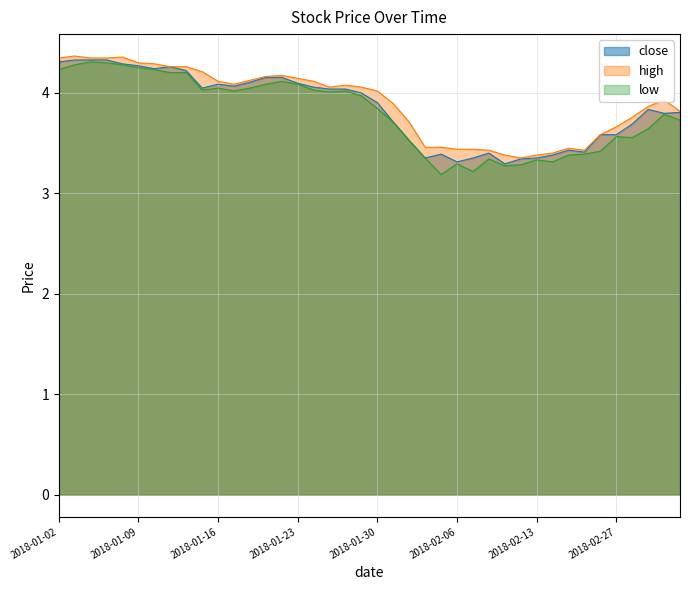

Reading left to right, transcribe all the data shown in this chart.

close: 2018-01-02=4.3	2018-01-03=4.3	2018-01-04=4.3	2018-01-05=4.3	2018-01-08=4.3	2018-01-09=4.3	2018-01-10=4.2	2018-01-11=4.3	2018-01-12=4.2	2018-01-15=4.0	2018-01-16=4.1	2018-01-17=4.1	2018-01-18=4.1	2018-01-19=4.2	2018-01-22=4.2	2018-01-23=4.1	2018-01-24=4.1	2018-01-25=4.0	2018-01-26=4.0	2018-01-29=4.0	2018-01-30=3.9	2018-01-31=3.7	2018-02-01=3.5	2018-02-02=3.4	2018-02-05=3.4	2018-02-06=3.3	2018-02-07=3.4	2018-02-08=3.4	2018-02-09=3.3	2018-02-12=3.3	2018-02-13=3.4	2018-02-14=3.4	2018-02-22=3.4	2018-02-23=3.4	2018-02-26=3.6	2018-02-27=3.6	2018-02-28=3.7	2018-03-01=3.8	2018-03-02=3.8	2018-03-05=3.8
high: 2018-01-02=4.3	2018-01-03=4.4	2018-01-04=4.3	2018-01-05=4.3	2018-01-08=4.4	2018-01-09=4.3	2018-01-10=4.3	2018-01-11=4.3	2018-01-12=4.3	2018-01-15=4.2	2018-01-16=4.1	2018-01-17=4.1	2018-01-18=4.1	2018-01-19=4.2	2018-01-22=4.2	2018-01-23=4.1	2018-01-24=4.1	2018-01-25=4.1	2018-01-26=4.1	2018-01-29=4.1	2018-01-30=4.0	2018-01-31=3.9	2018-02-01=3.7	2018-02-02=3.5	2018-02-05=3.5	2018-02-06=3.4	2018-02-07=3.4	2018-02-08=3.4	2018-02-09=3.4	2018-02-12=3.4	2018-02-13=3.4	2018-02-14=3.4	2018-02-22=3.4	2018-02-23=3.4	2018-02-26=3.6	2018-02-27=3.7	2018-02-28=3.8	2018-03-01=3.9	2018-03-02=3.9	2018-03-05=3.8
low: 2018-01-02=4.2	2018-01-03=4.3	2018-01-04=4.3	2018-01-05=4.3	2018-01-08=4.3	2018-01-09=4.3	2018-01-10=4.2	2018-01-11=4.2	2018-01-12=4.2	2018-01-15=4.0	2018-01-16=4.0	2018-01-17=4.0	2018-01-18=4.0	2018-01-19=4.1	2018-01-22=4.1	2018-01-23=4.1	2018-01-24=4.0	2018-01-25=4.0	2018-01-26=4.0	2018-01-29=4.0	2018-01-30=3.8	2018-01-31=3.7	2018-02-01=3.5	2018-02-02=3.4	2018-02-05=3.2	2018-02-06=3.3	2018-02-07=3.2	2018-02-08=3.3	2018-02-09=3.3	2018-02-12=3.3	2018-02-13=3.3	2018-02-14=3.3	2018-02-22=3.4	2018-02-23=3.4	2018-02-26=3.4	2018-02-27=3.6	2018-02-28=3.6	2018-03-01=3.6	2018-03-02=3.8	2018-03-05=3.7